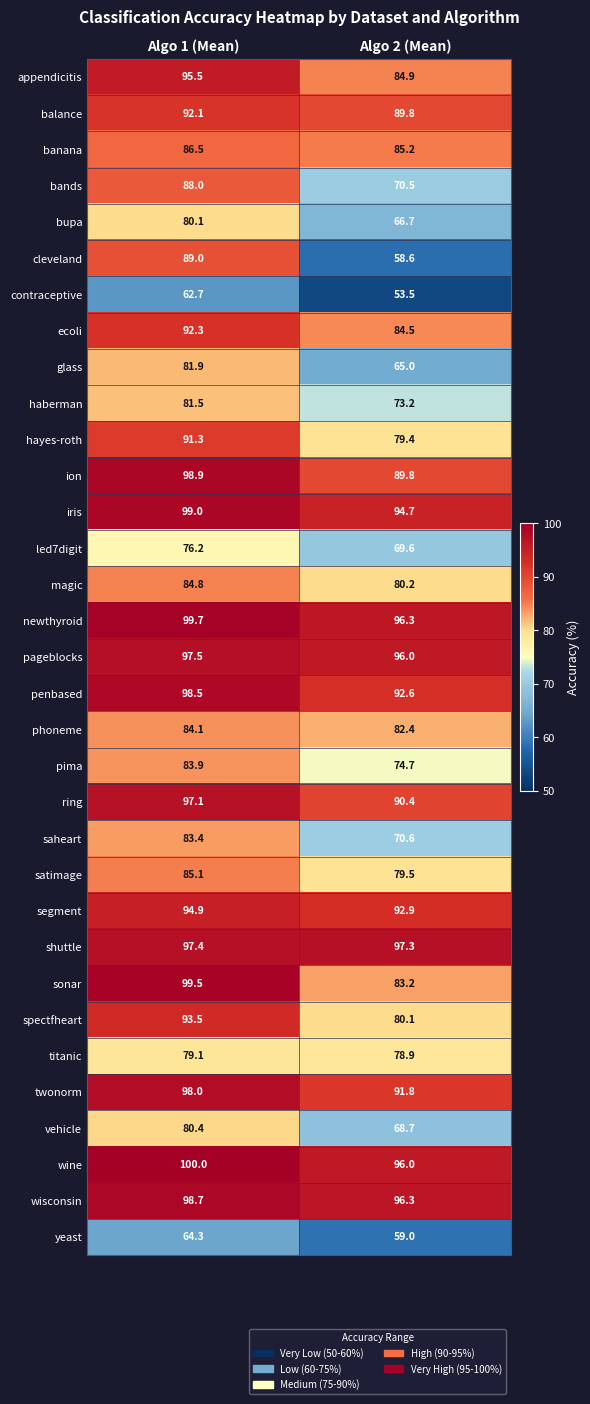

The penbased series shows 128.2 at Algo 1 (Mean). True or false?

False